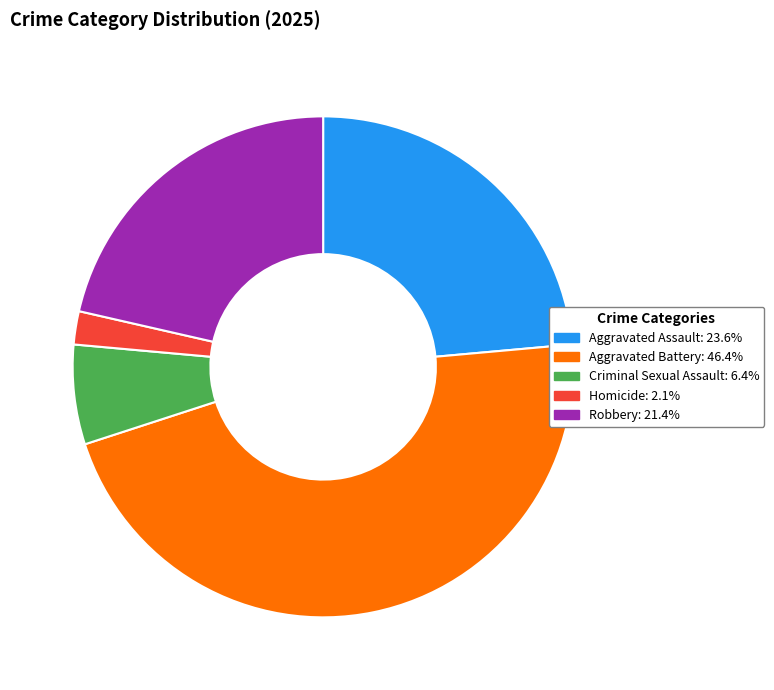

Which has a higher value, Criminal Sexual Assault or Aggravated Battery?

Aggravated Battery